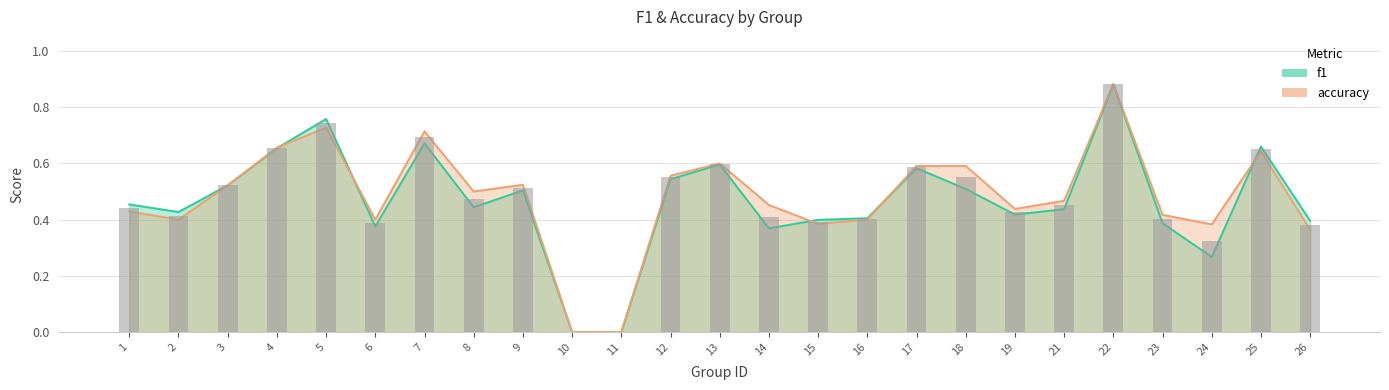

Which series has the widest spread of values?

f1